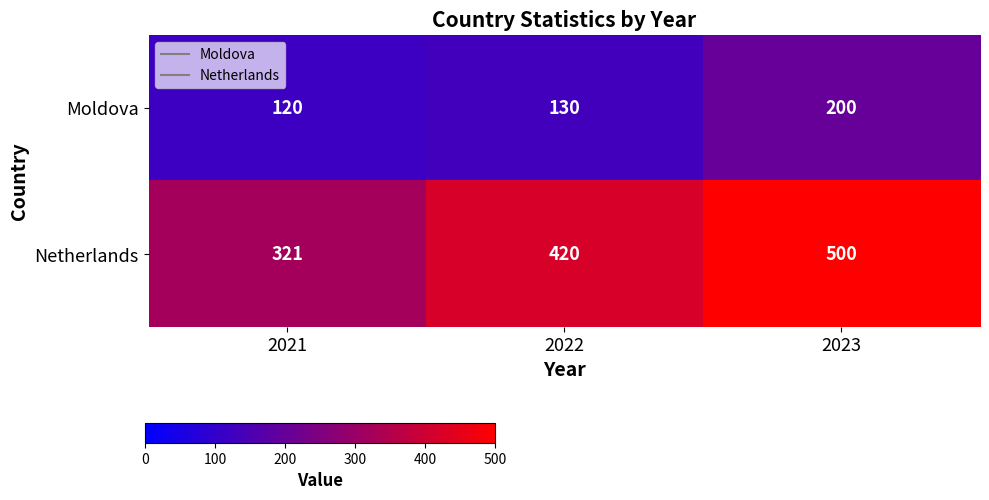

What is the difference between the maximum and minimum values in the Netherlands series?

179